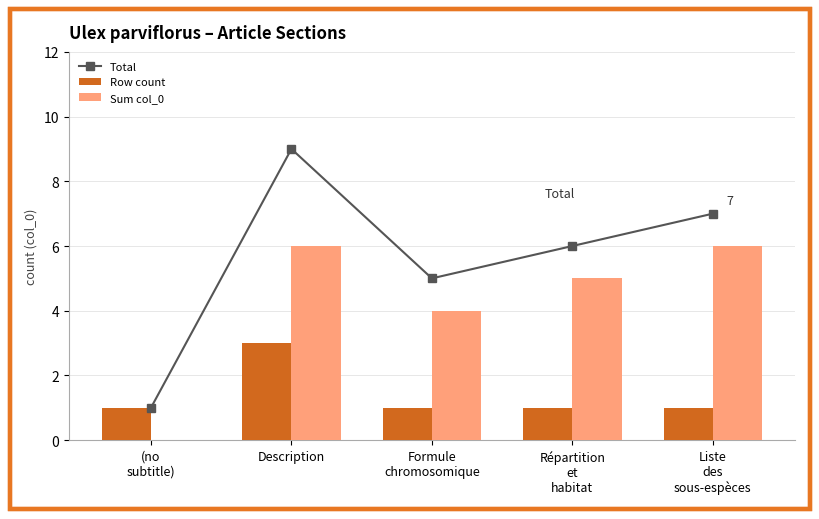

What is the spread (max minus min) of values at Liste
des
sous-espèces?

6